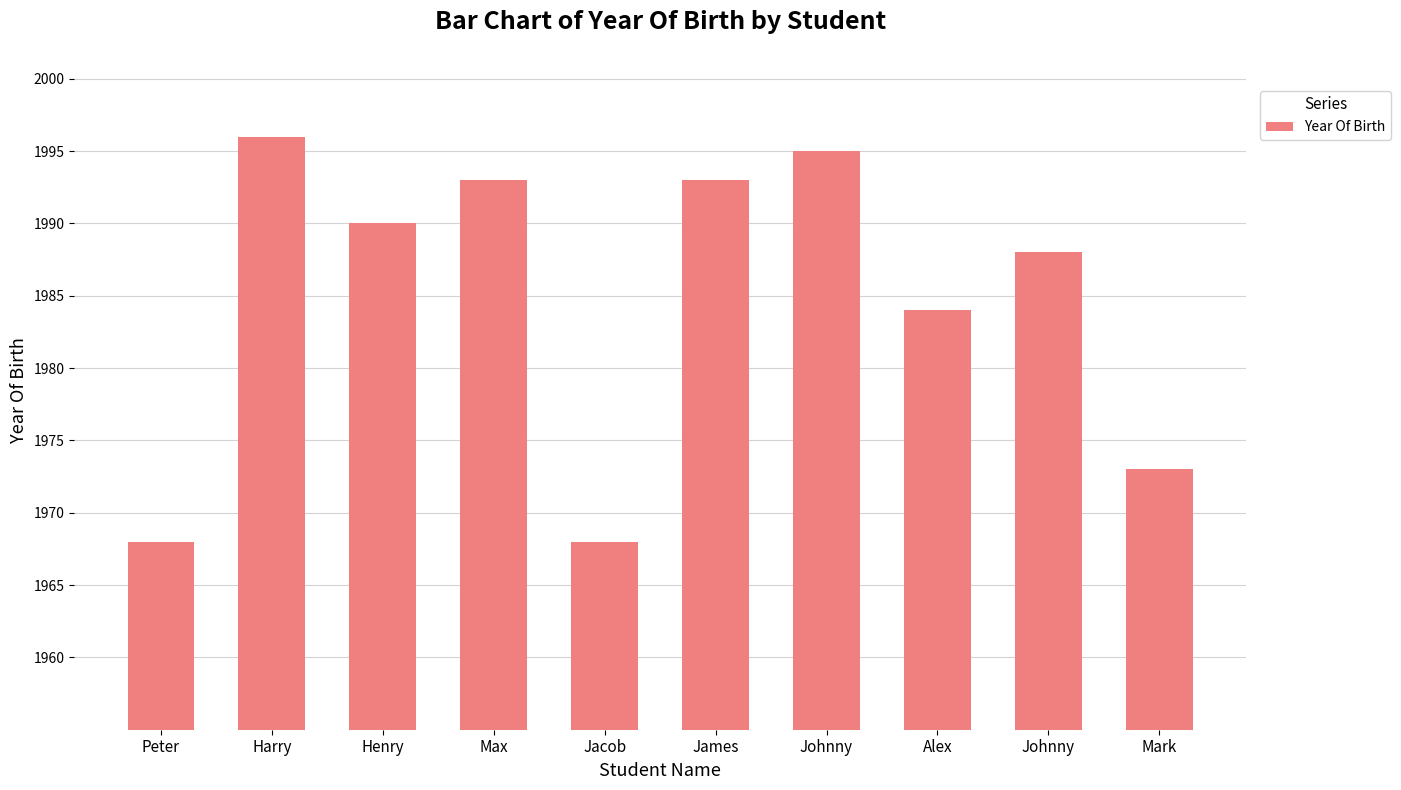

How many values are below 1990?

5